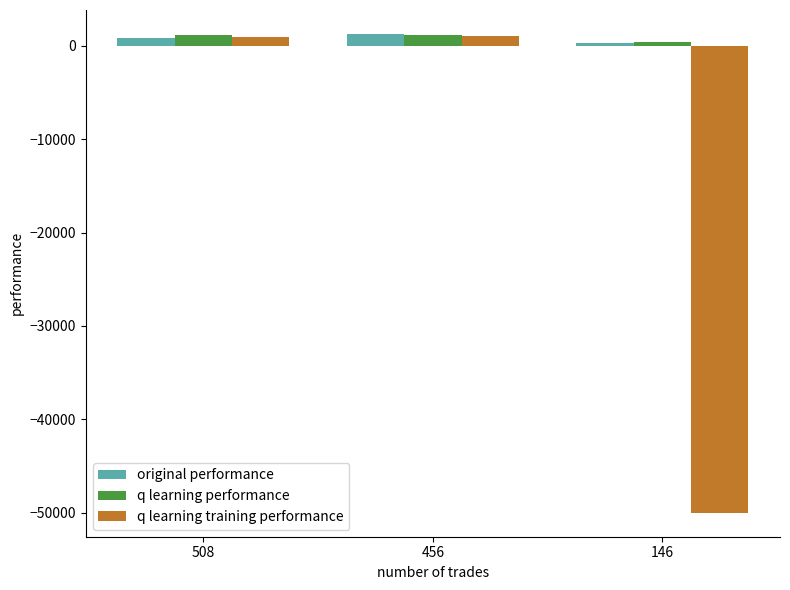

At which label is q learning training performance closest to -24500?

508